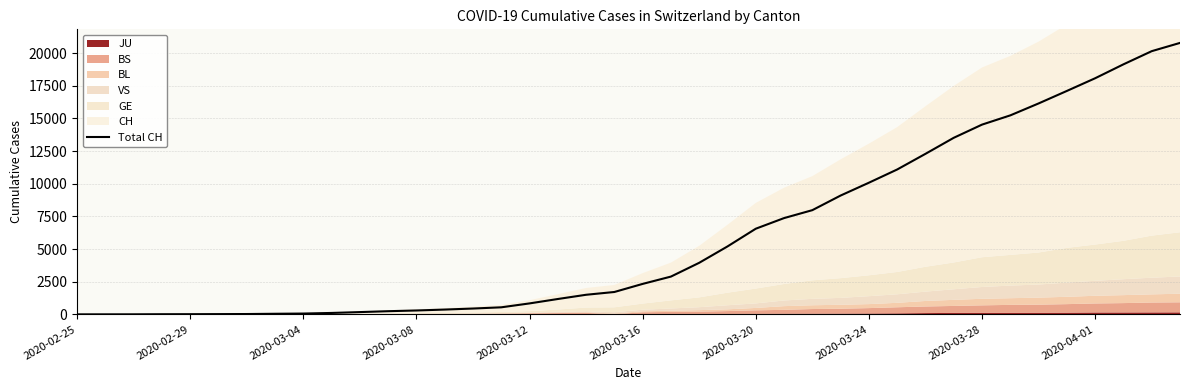

What is the average value?

6026